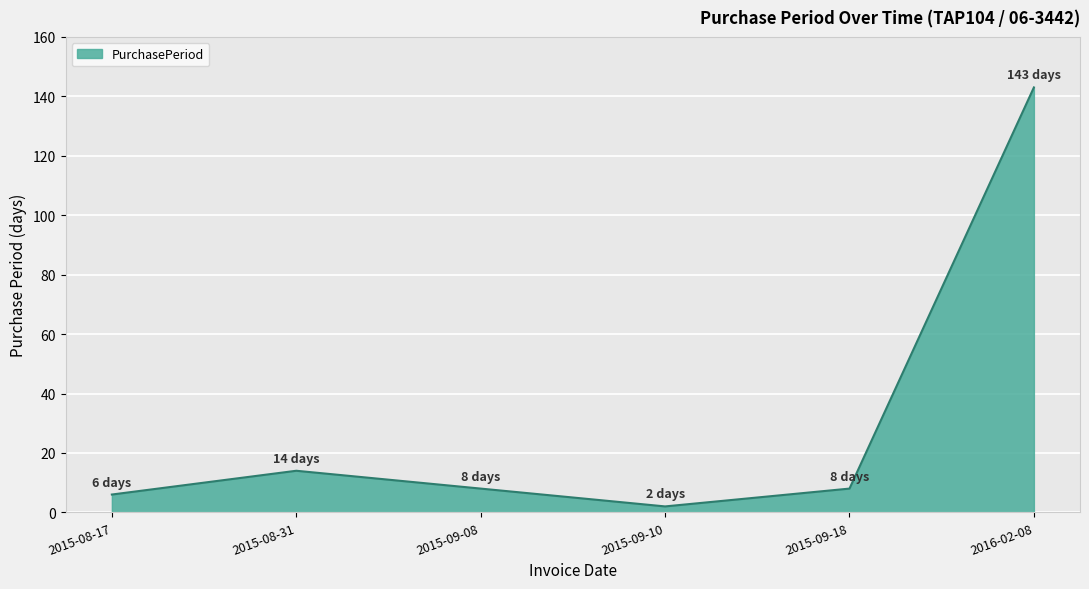

Reading left to right, what are all the values shown in this chart?

6	14	8	2	8	143